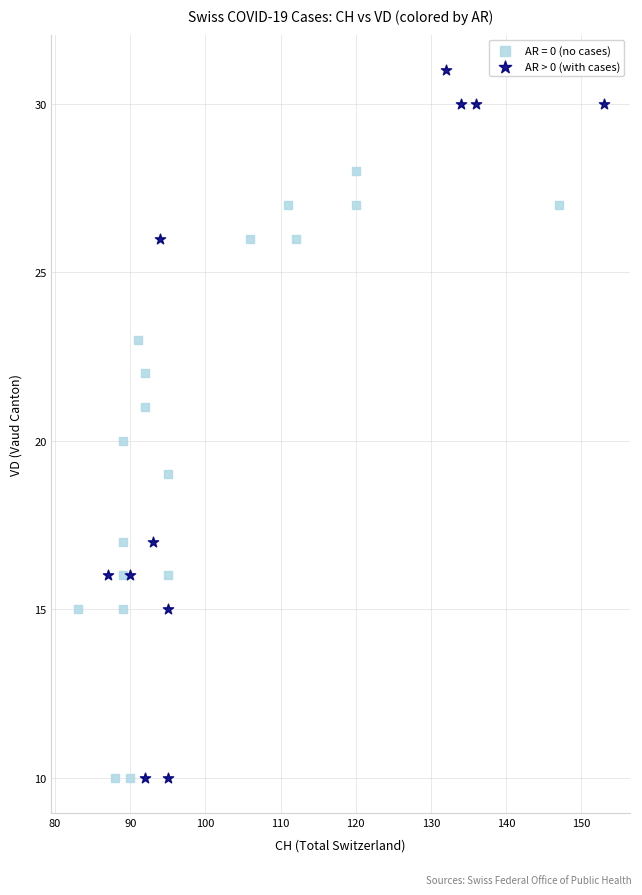

Which series has the largest Y range (max minus min)?

AR > 0 (with cases)